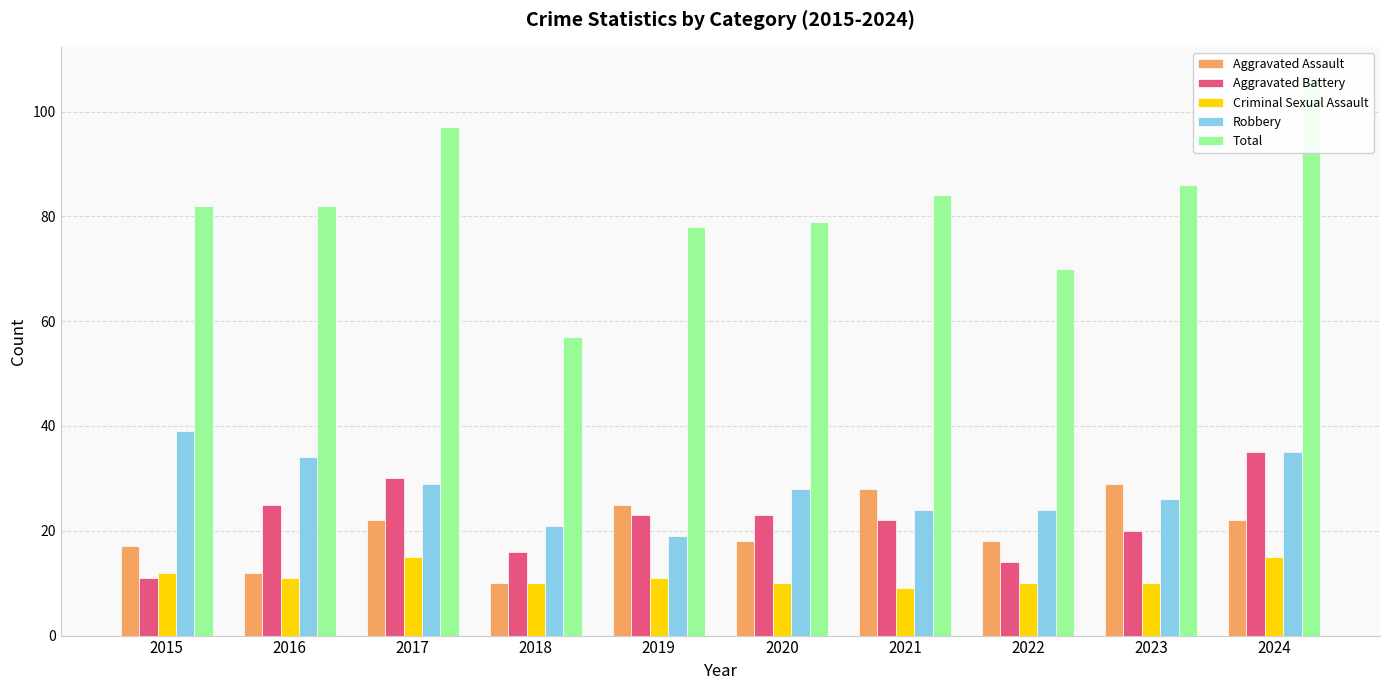

Count the number of data series in this chart.

5